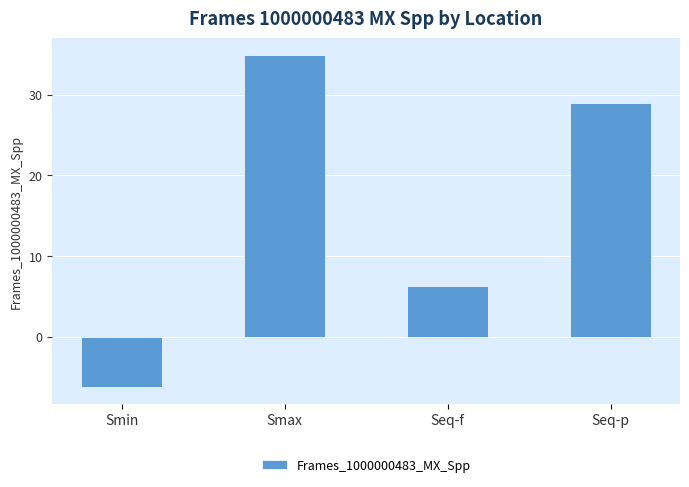

Which label corresponds to the largest value in the chart?

Smax